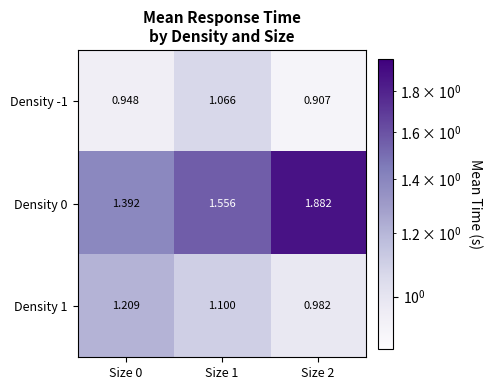

Which series has the largest total across all categories?

Density 0